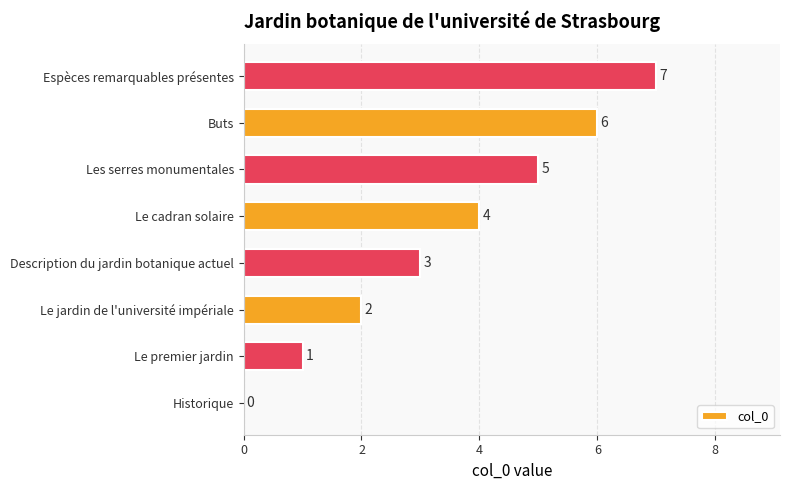

What is the sum of the values at Le jardin de l'université impériale and Buts?

8